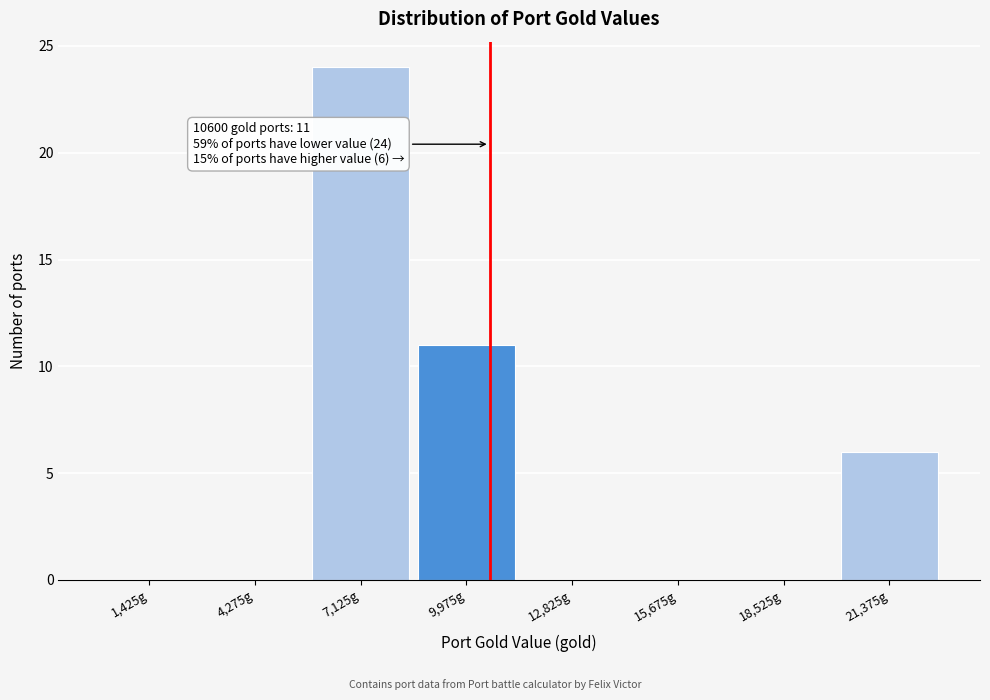

Which range on the x-axis has the tallest bar?

5700 to 8550